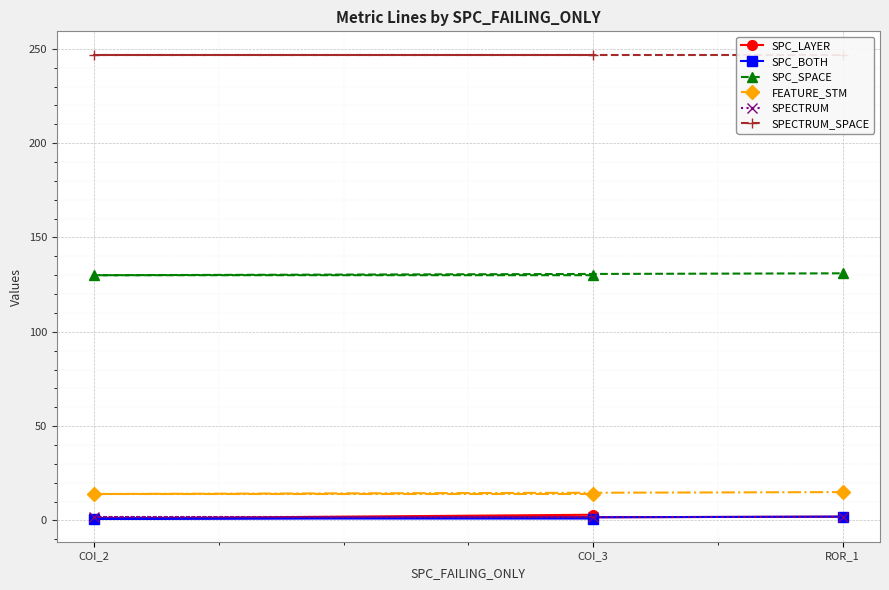

What are all the series names shown in the legend?

SPC_LAYER, SPC_BOTH, SPC_SPACE, FEATURE_STM, SPECTRUM, SPECTRUM_SPACE